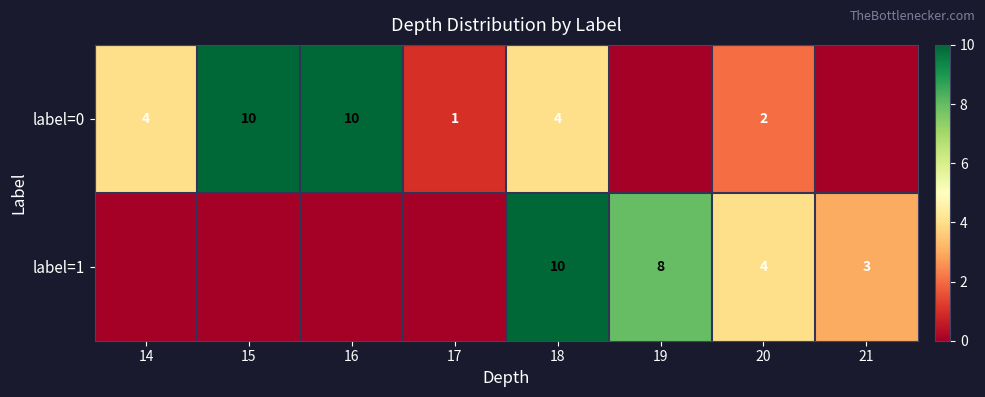

What is the difference between the highest and lowest values at 18?

6